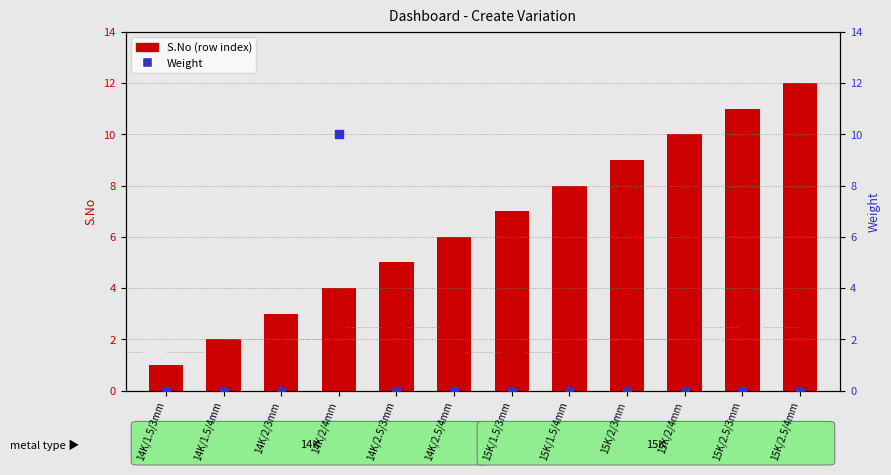

Is the value of Weight at 14K/1.5/4mm greater than the value of S.No (row index) at 14K/2/3mm?

No